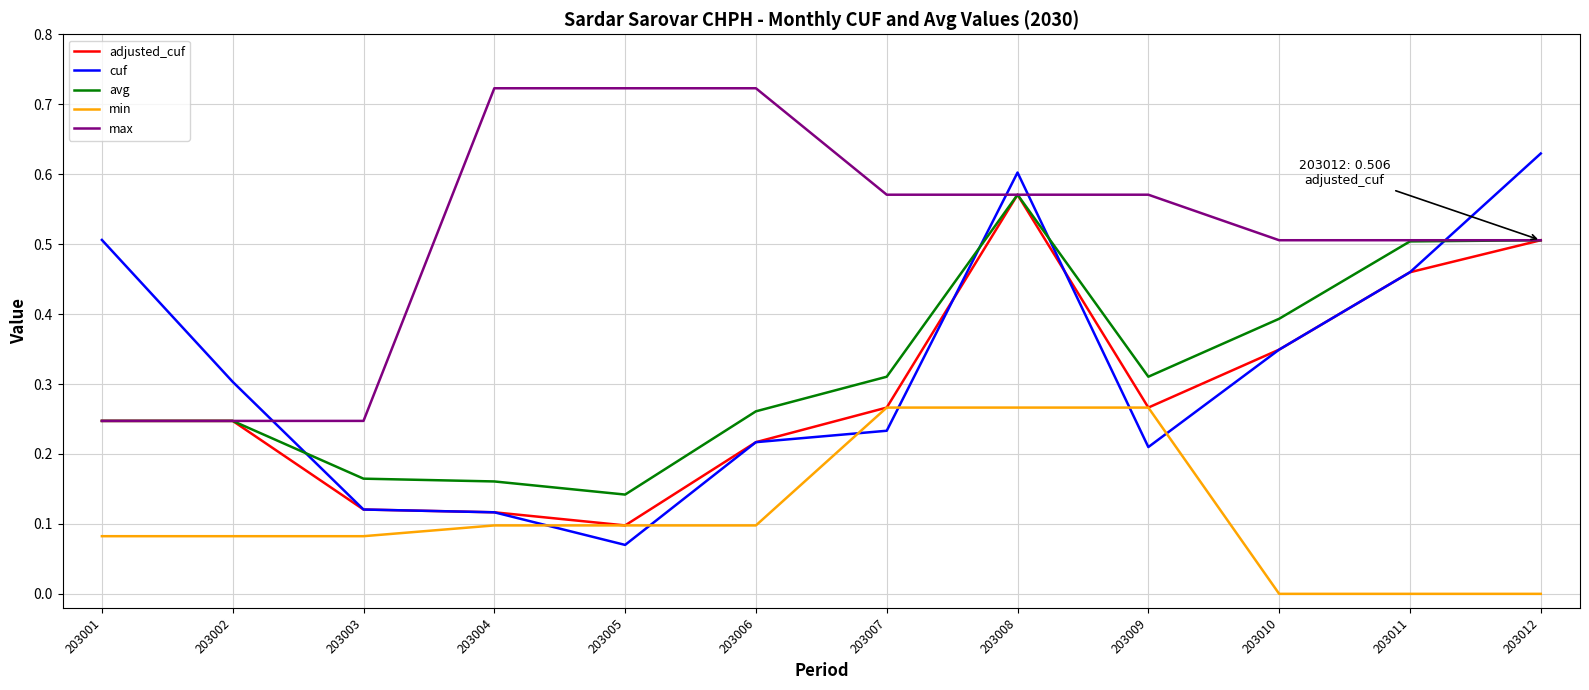

Which series has the largest range (max minus min)?

cuf